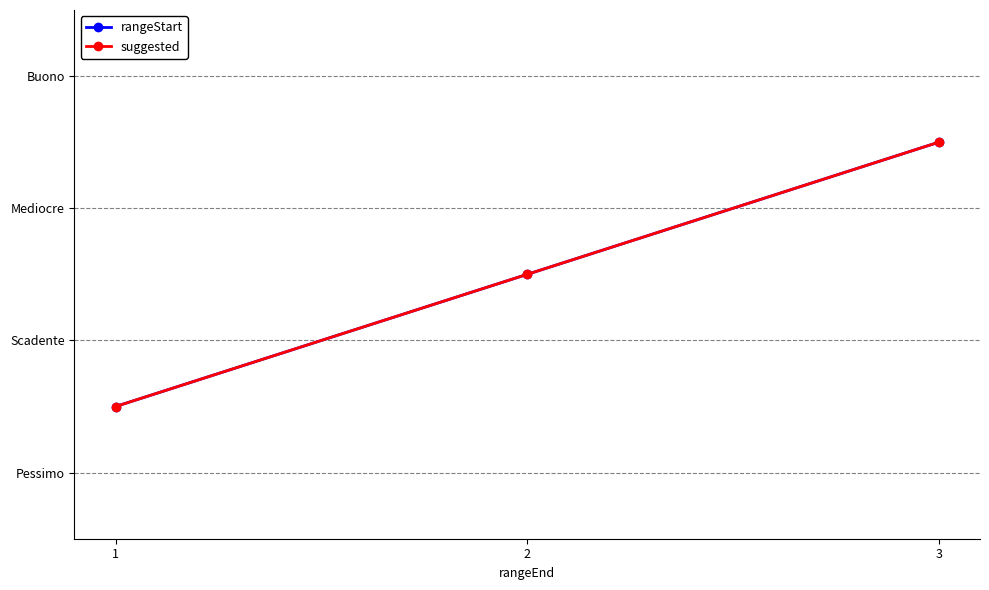

What is the total value across all series at 3?

6